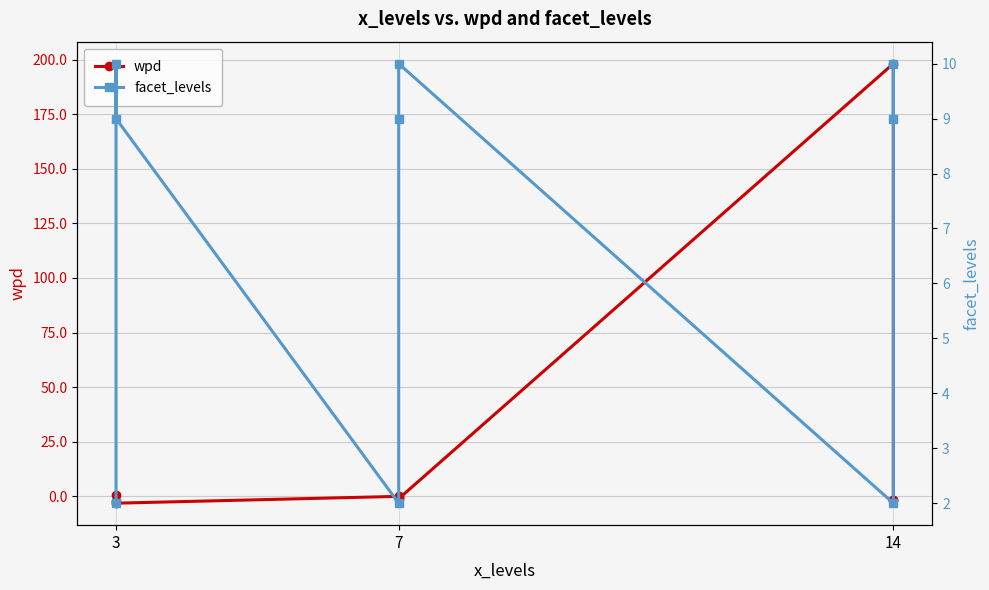

How many interior local valleys does the wpd series have?

2